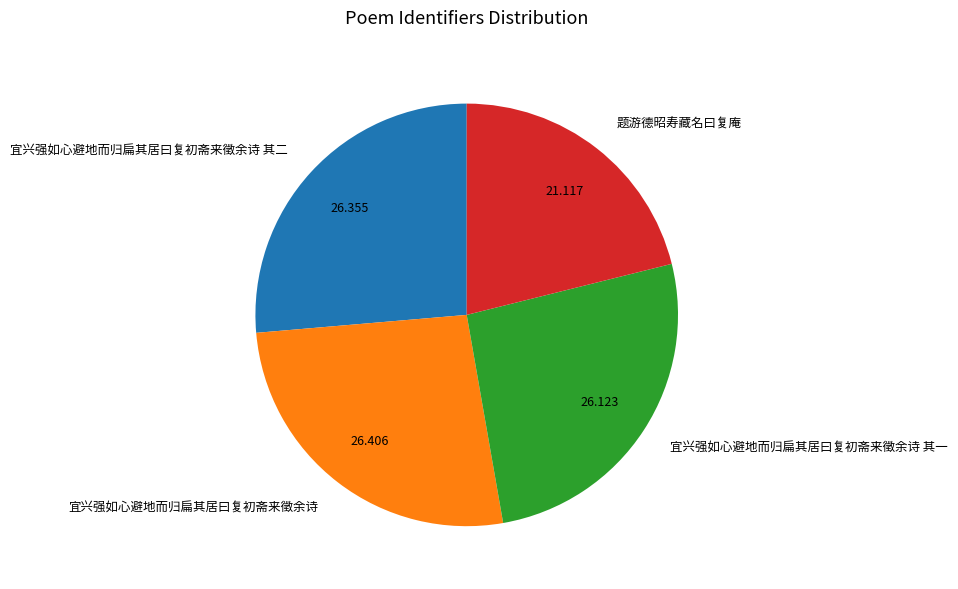

Is the sum of 宜兴强如心避地而归扁其居曰复初斋来徵余诗 其二 and 宜兴强如心避地而归扁其居曰复初斋来徵余诗 其一 greater than half?

Yes